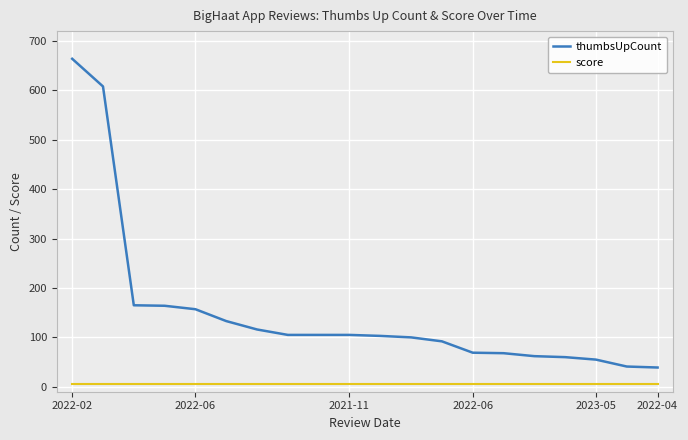

List the series in order of their peak value, lowest first.

score, thumbsUpCount